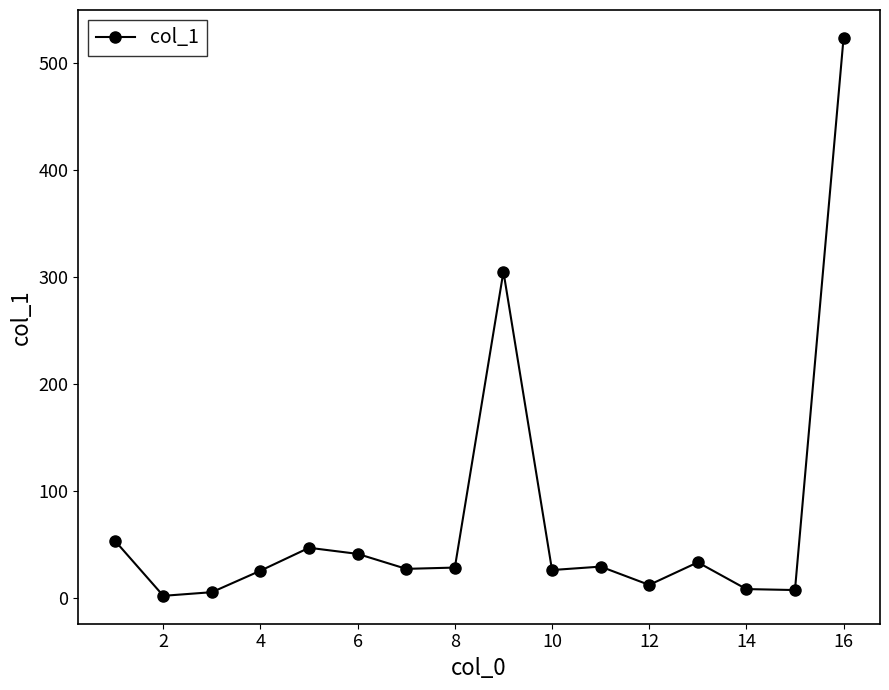

What is the value of the 11th point from the left?

29.4